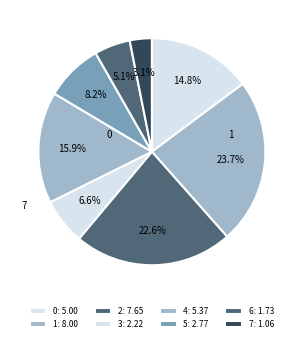

How many slices are in this pie chart?

8